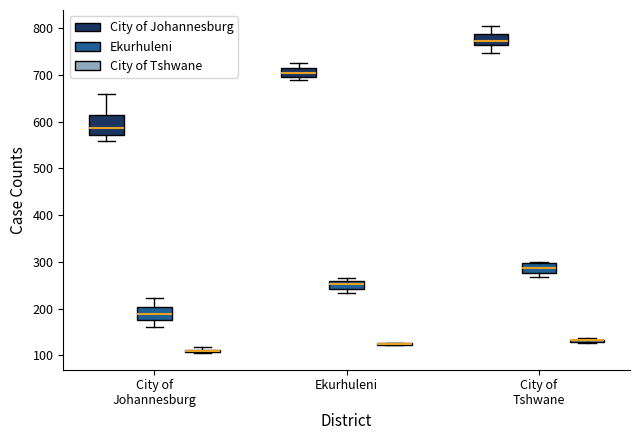

Reading left to right, read every box against the y-axis: the position of its median line, the range the box covers, and the ends of its whiskers. The values are not printed on the chart, so give them approximately, as read against the axis.

City of Johannesburg (City of Johannesburg): median 590, box 570 to 610, whiskers 560 to 660
City of Johannesburg (Ekurhuleni): median 190, box 180 to 200, whiskers 160 to 220
City of Johannesburg (City of Tshwane): box collapsed to a line at 110, whiskers 100 to 120
Ekurhuleni (City of Johannesburg): median 710, box 700 to 720, whiskers 690 to 730
Ekurhuleni (Ekurhuleni): median 250, box 240 to 260, whiskers 230 to 270
Ekurhuleni (City of Tshwane): box collapsed to a line at 120, whiskers 120 to 130
City of Tshwane (City of Johannesburg): median 770, box 760 to 790, whiskers 750 to 800
City of Tshwane (Ekurhuleni): median 290, box 280 to 300, whiskers 270 to 300
City of Tshwane (City of Tshwane): box collapsed to a line at 130, whiskers 130 to 140